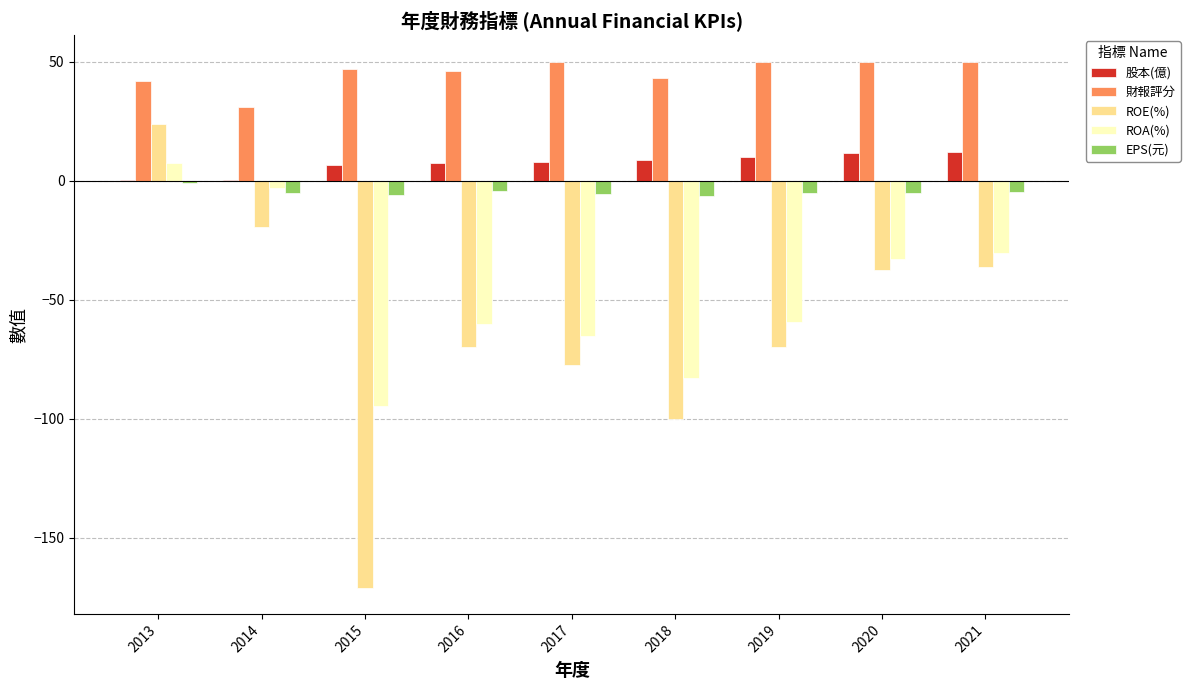

What is the sum of all 股本(億) values?

64.6